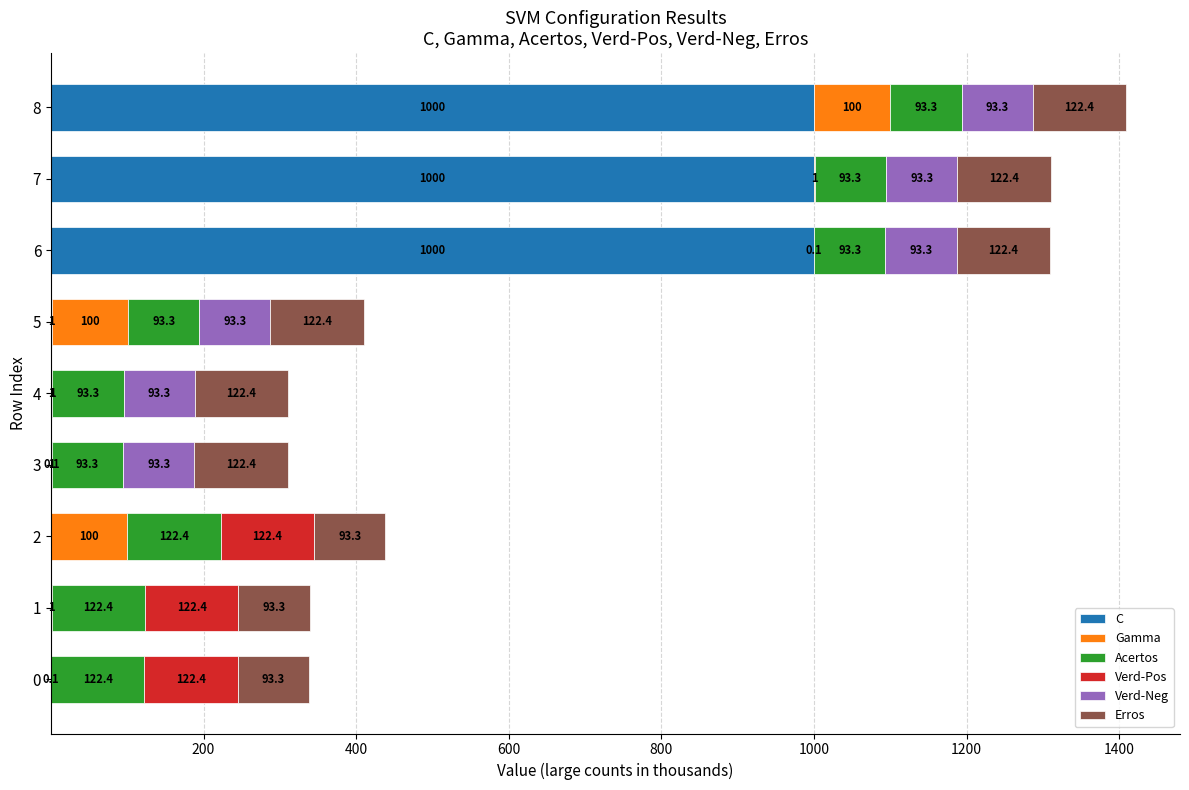

At which category is the sum across all series the highest?

8